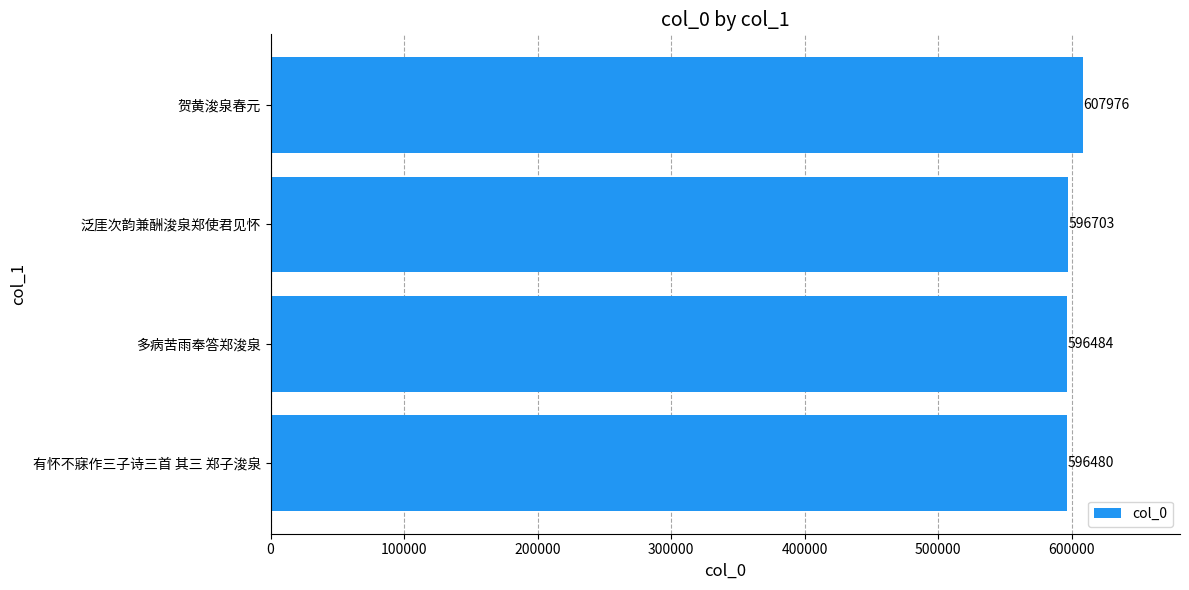

What is the difference between the values at 泛厓次韵兼酬浚泉郑使君见怀 and 有怀不寐作三子诗三首 其三 郑子浚泉?

223